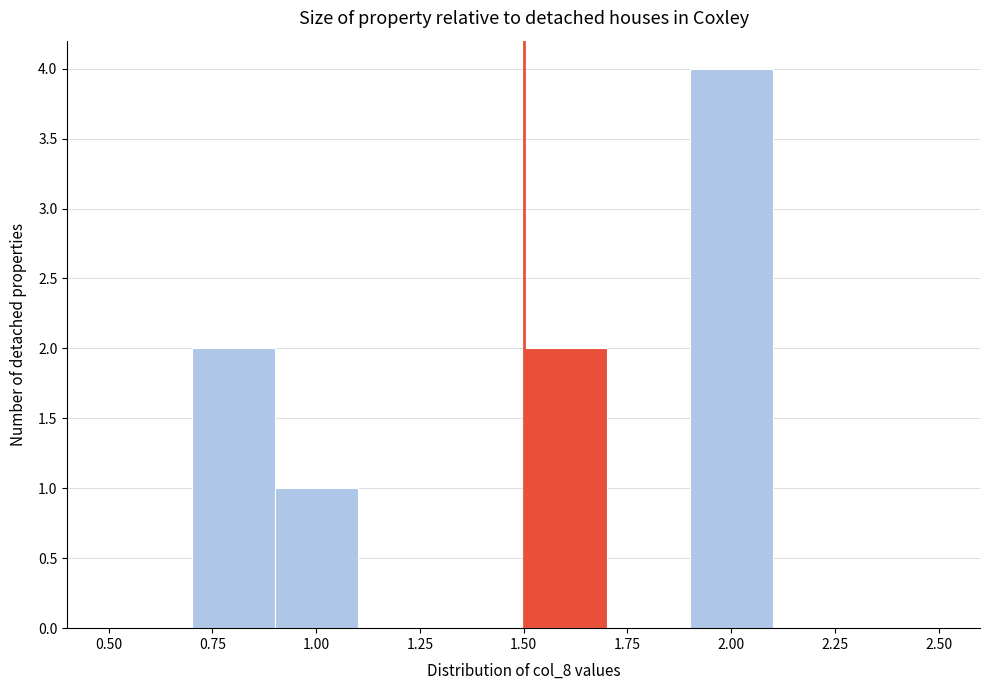

Reading left to right, transcribe this chart: for each bar, give the range it covers on the x-axis and its height. The values are not printed on the chart, so give them approximately, as read against the axis.

0.5 to 0.7: 0
0.7 to 0.9: 2
0.9 to 1.1: 1
1.1 to 1.3: 0
1.3 to 1.5: 0
1.5 to 1.7: 2
1.7 to 1.9: 0
1.9 to 2.1: 4
2.1 to 2.3: 0
2.3 to 2.5: 0